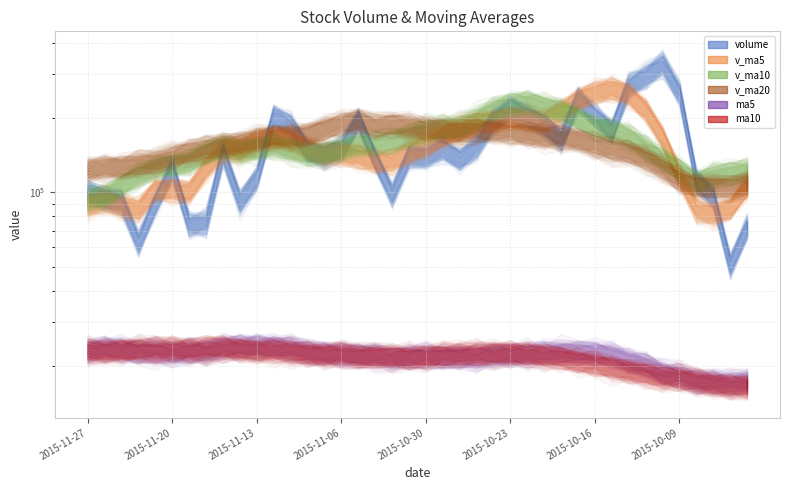

Which label corresponds to the largest value in the chart?

2015-10-12